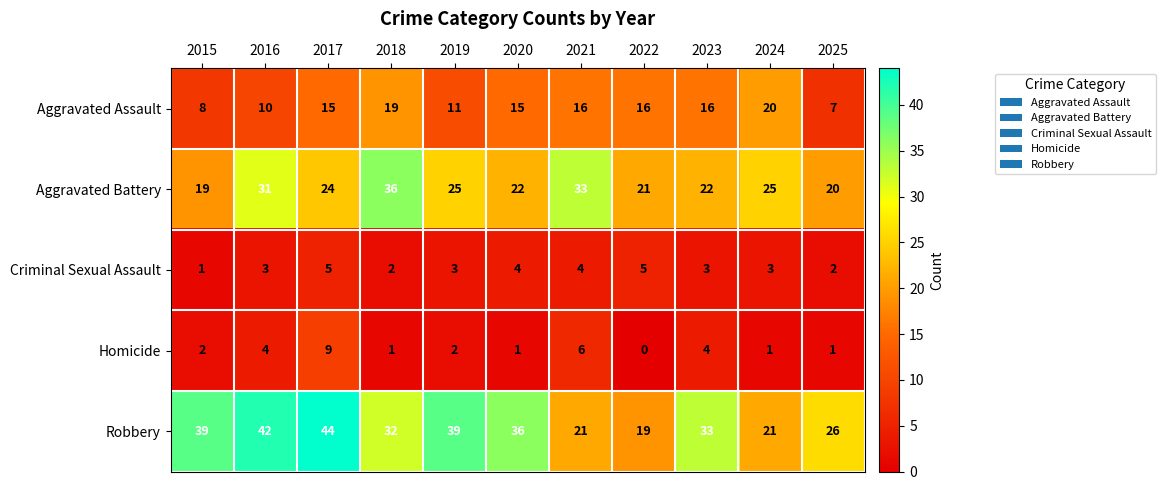

Which series has the largest total across all categories?

Robbery